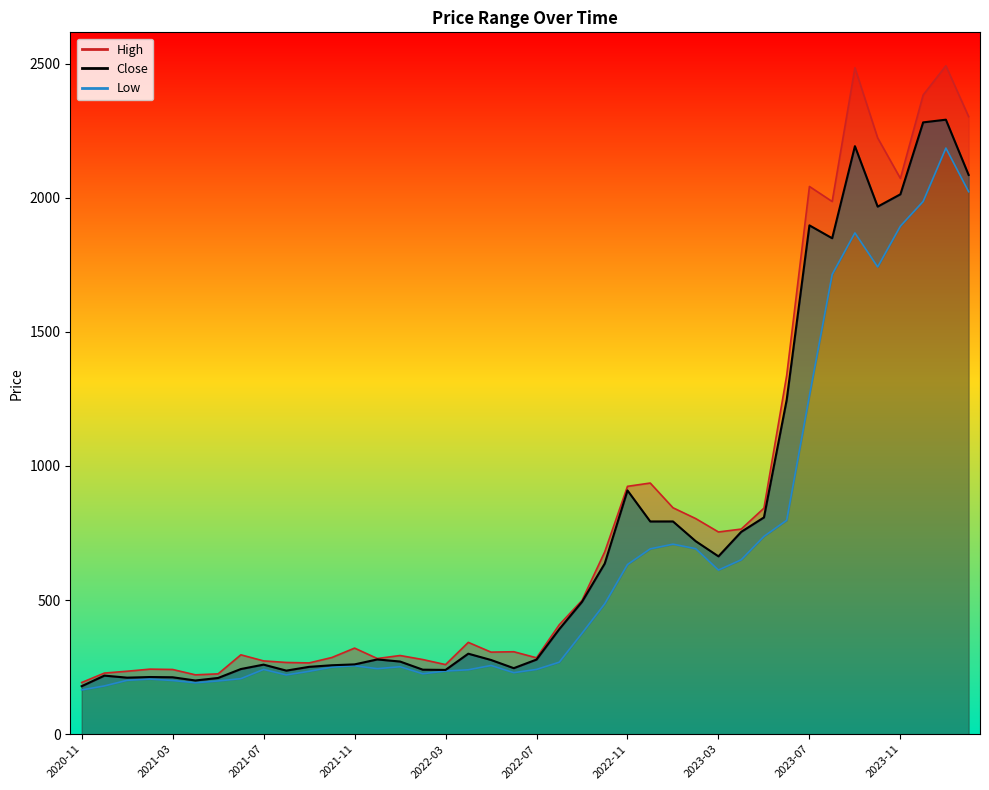

What is the lowest value of the Low_line series?

165.1